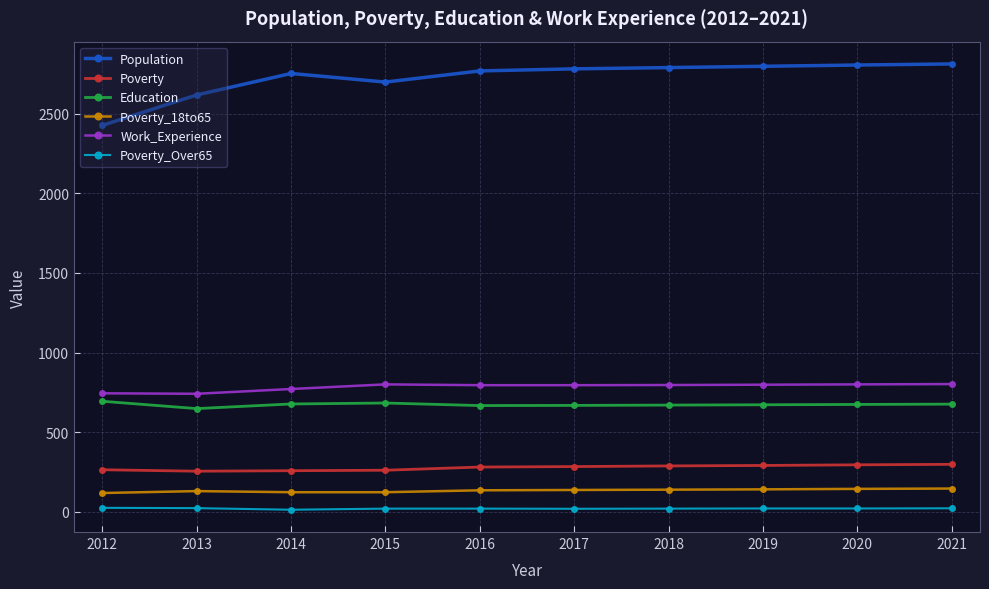

The value of Poverty at 2014 is 409. True or false?

False